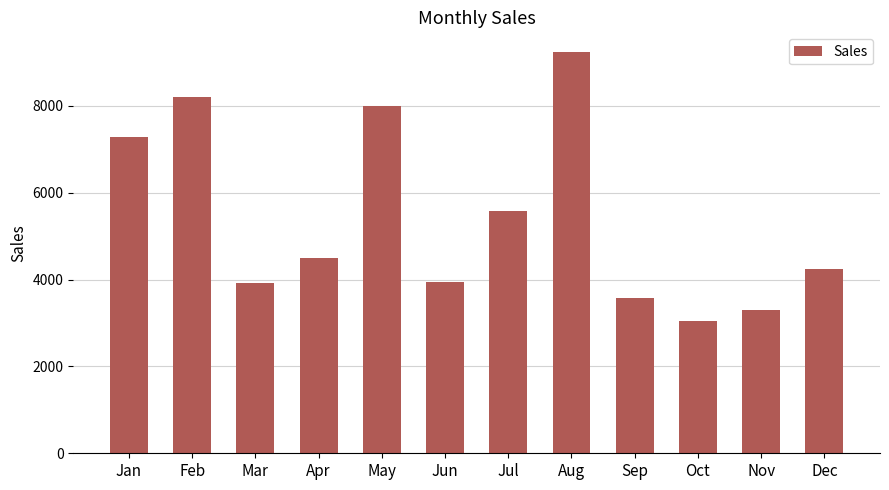

What value does the data have at Jul, to the nearest 100?

5600